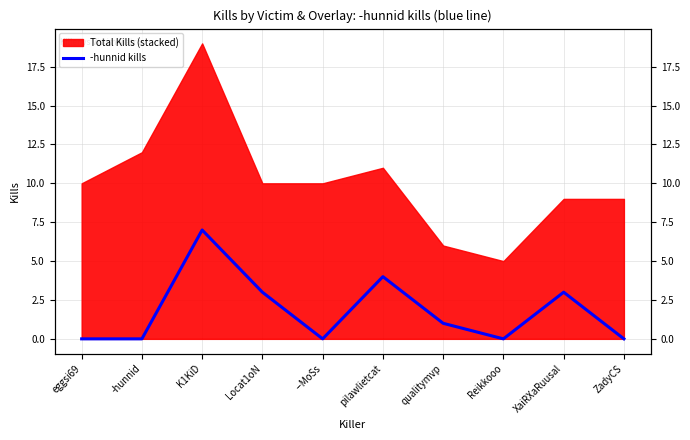

The chart shows a value of 3 at XaiRXaRuusal. True or false?

True